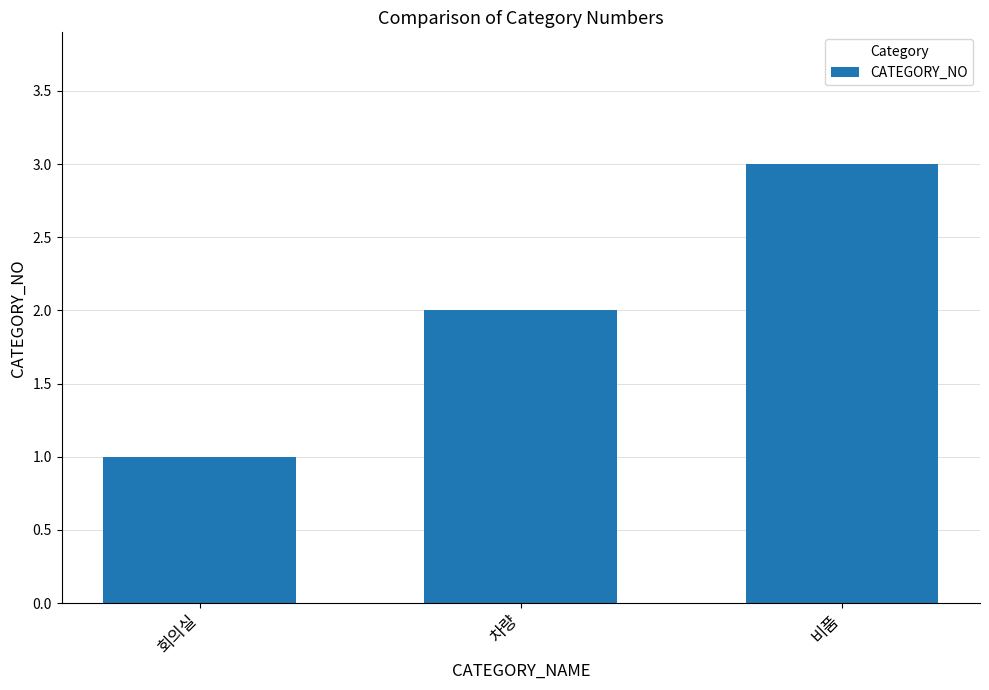

The value at 차량 is 2. True or false?

True